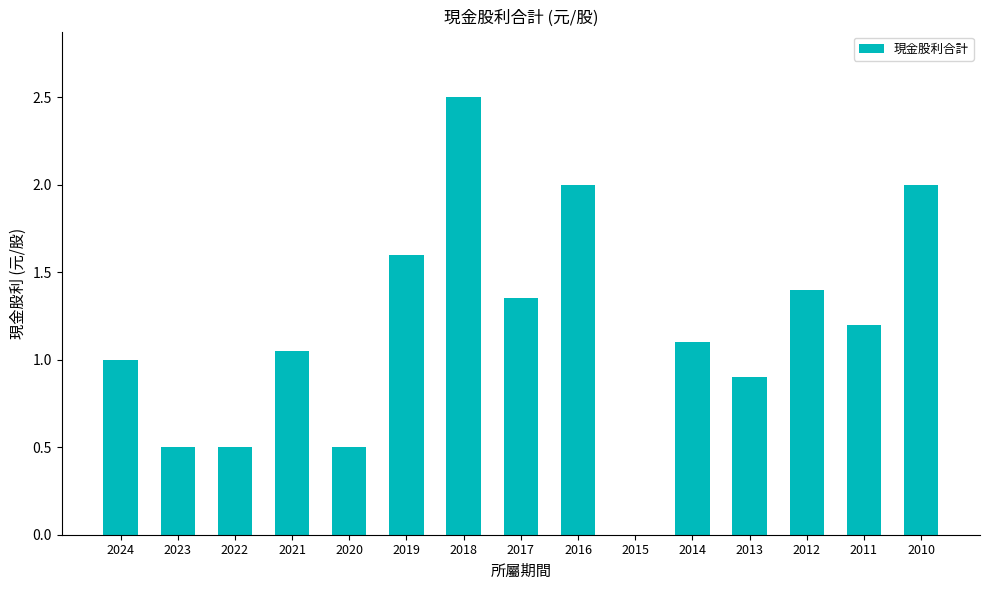

How many positive values are there?

14